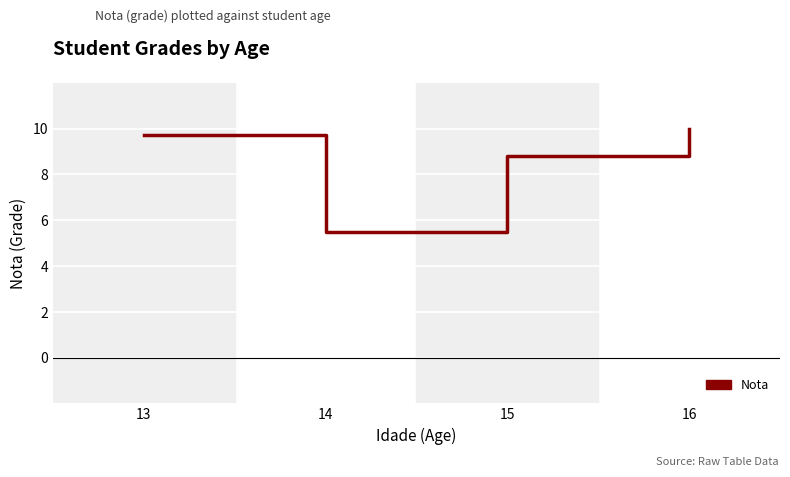

Where is the first local minimum?

14